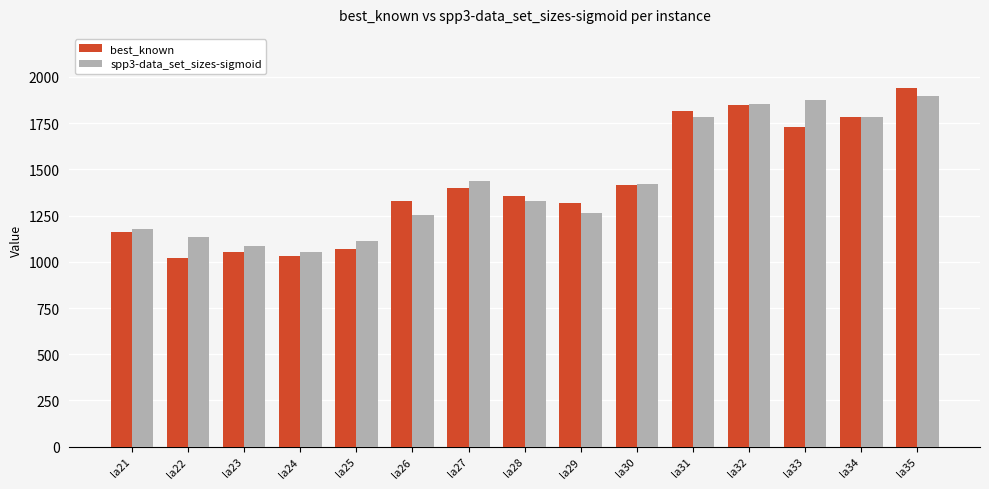

Which series has the widest spread of values?

best_known